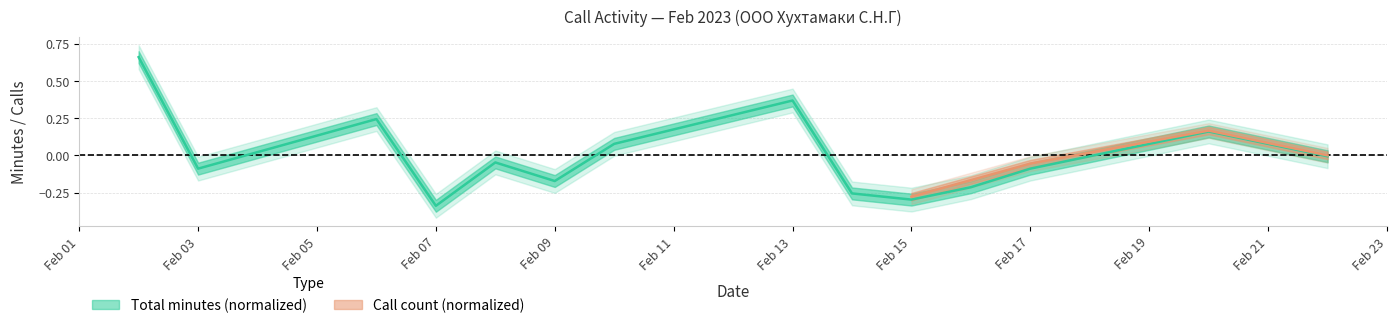

How many data points are above 0?

5